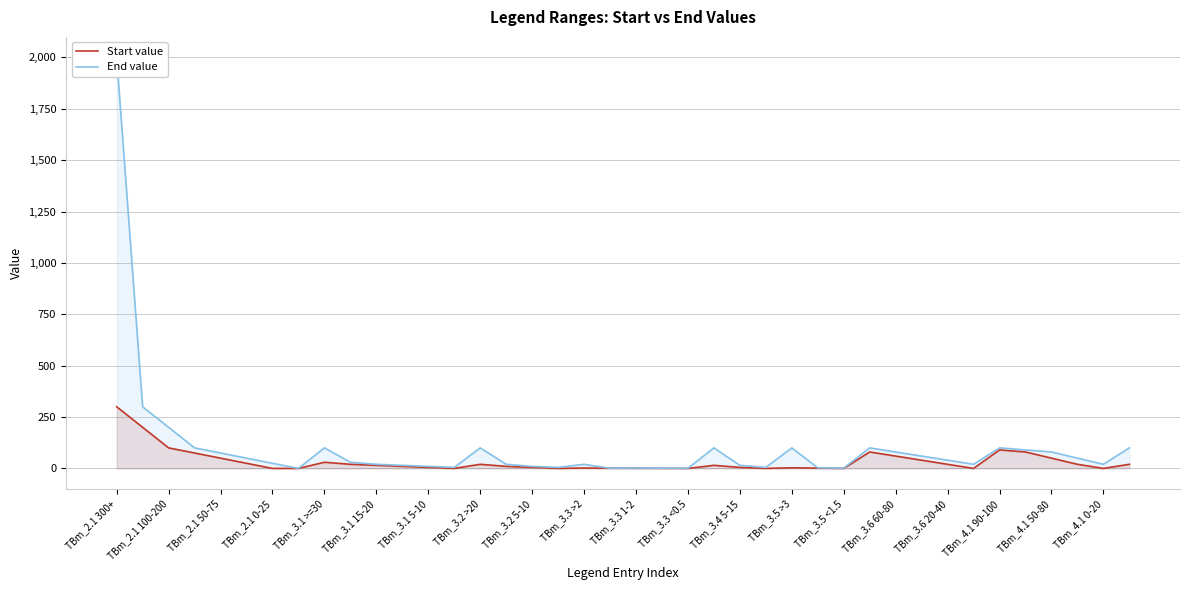

What is the value of the End value point at the 10th from the left?

30.0